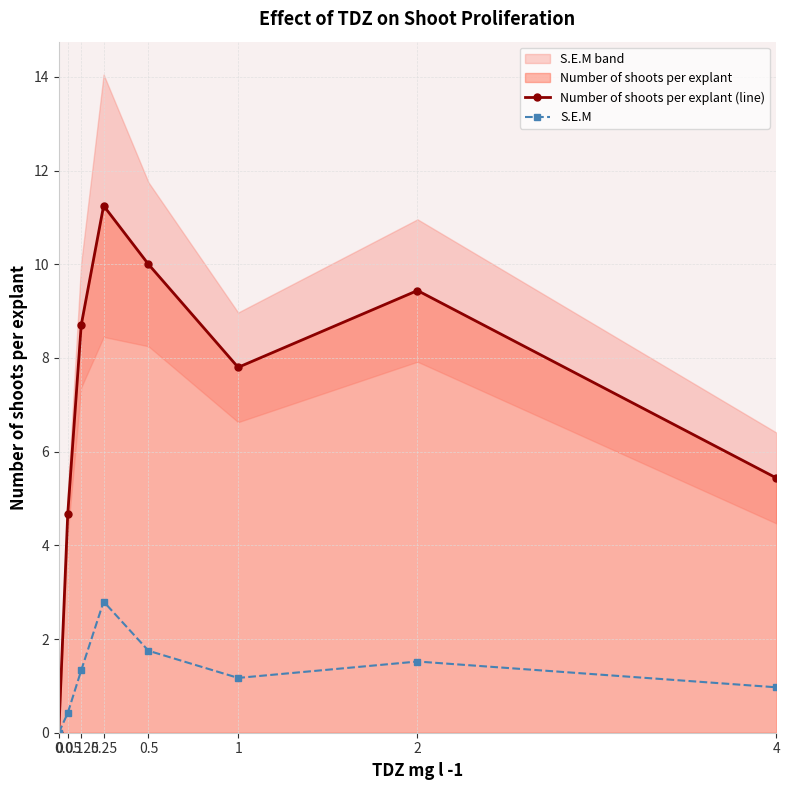

Reading left to right, what are all the values shown in this chart?

Number of shoots per explant (line): 0=0.0	0.05=4.7	0.125=8.7	0.25=11.2	0.5=10.0	1=7.8	2=9.4	4=5.4
S.E.M: 0=0.0	0.05=0.4	0.125=1.3	0.25=2.8	0.5=1.8	1=1.2	2=1.5	4=1.0